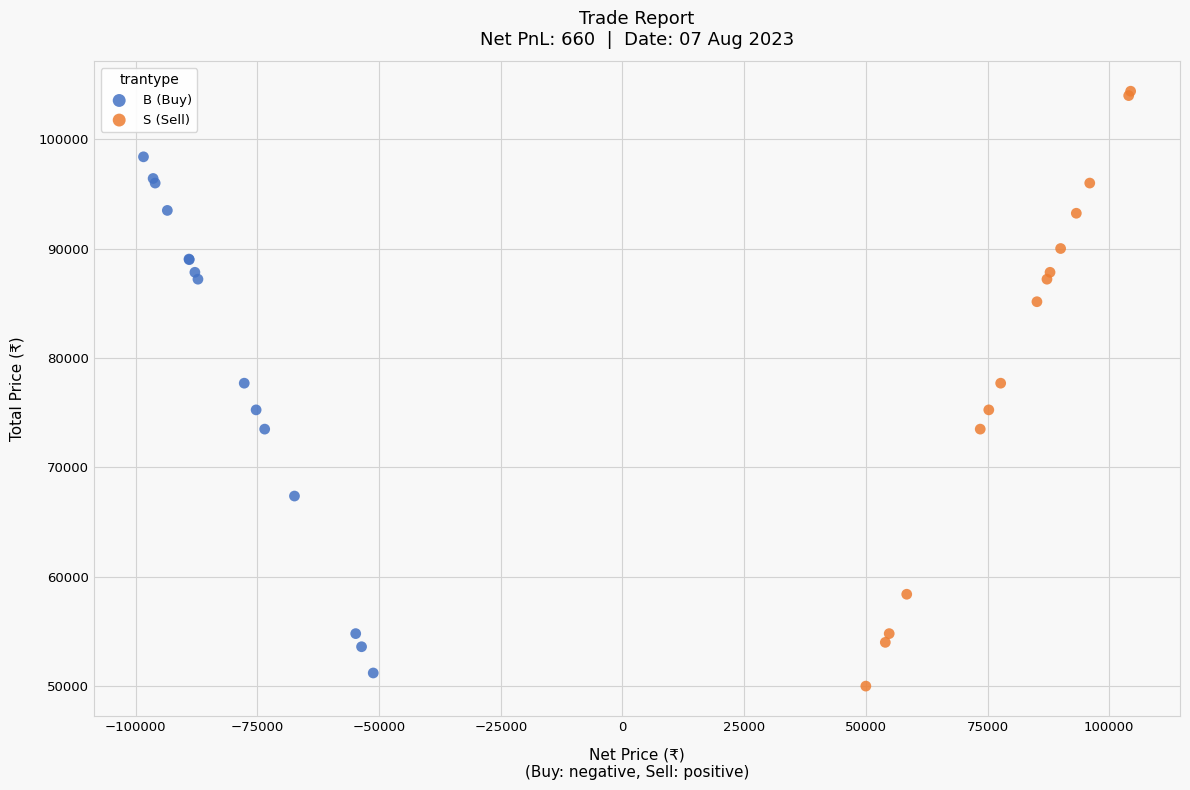

Which series has the largest Y range (max minus min)?

S (Sell)